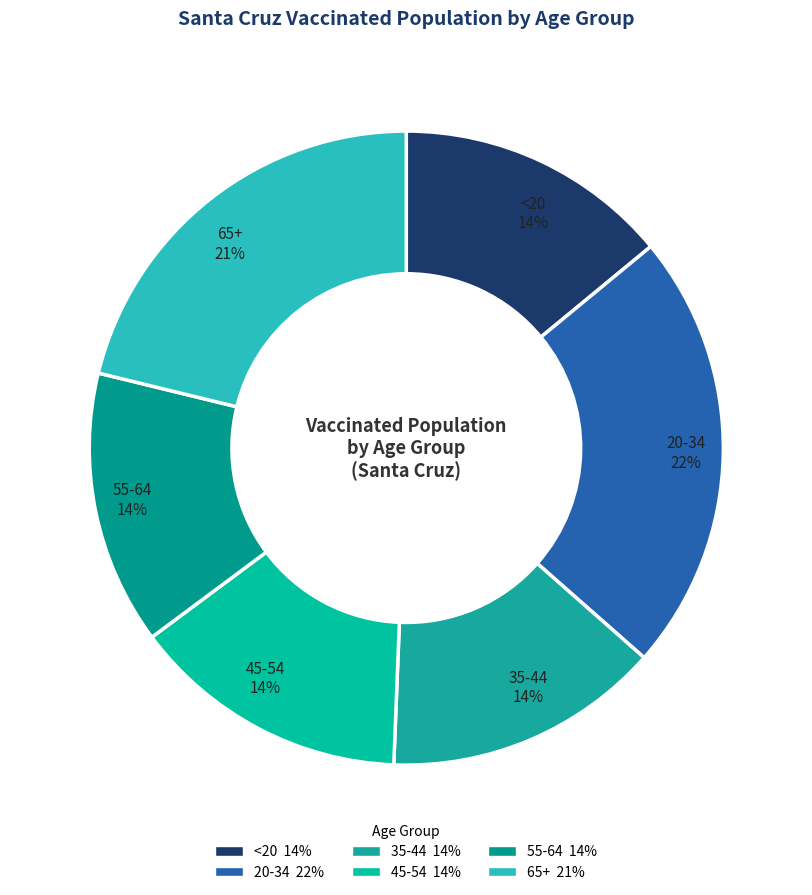

What is the largest slice in the pie chart?

20-34